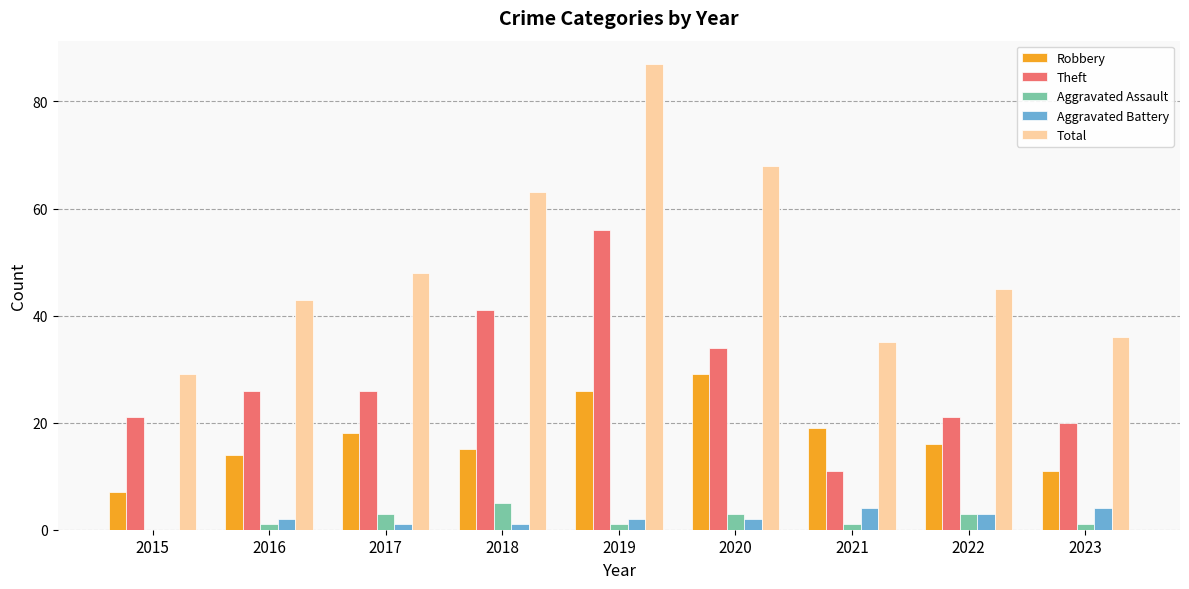

Does the chart contain stacked bars?

No